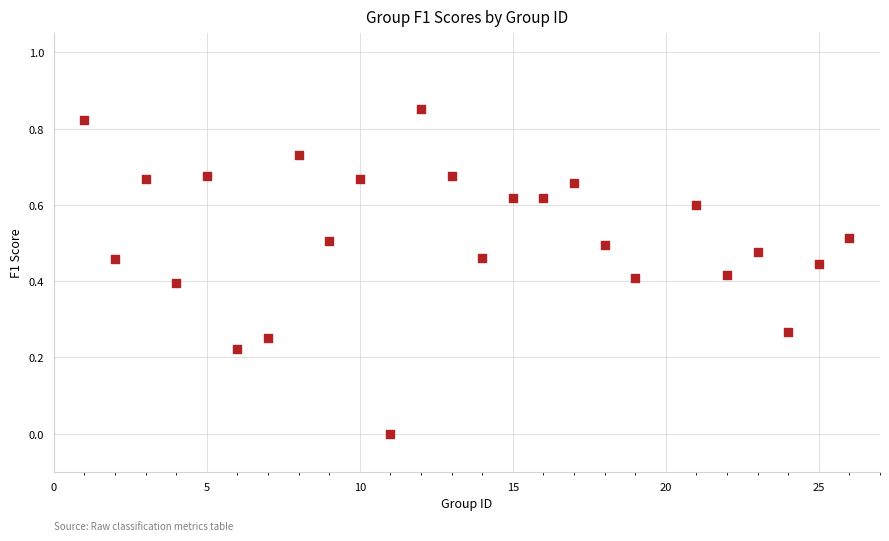

What is the range of X values (max minus min)?

25.0